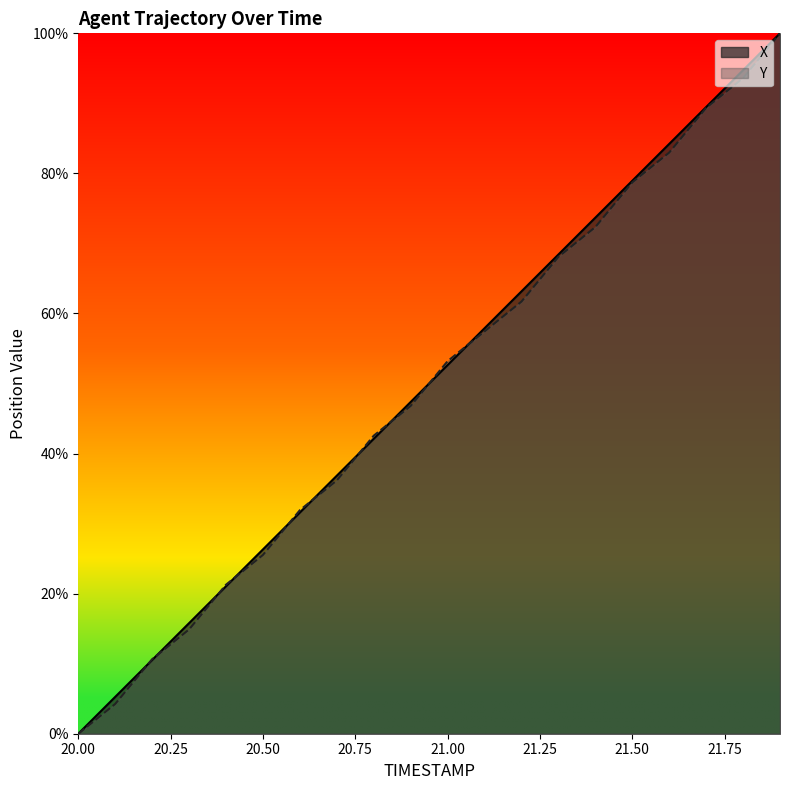

Where is Y nearest to the value 50?

20.9